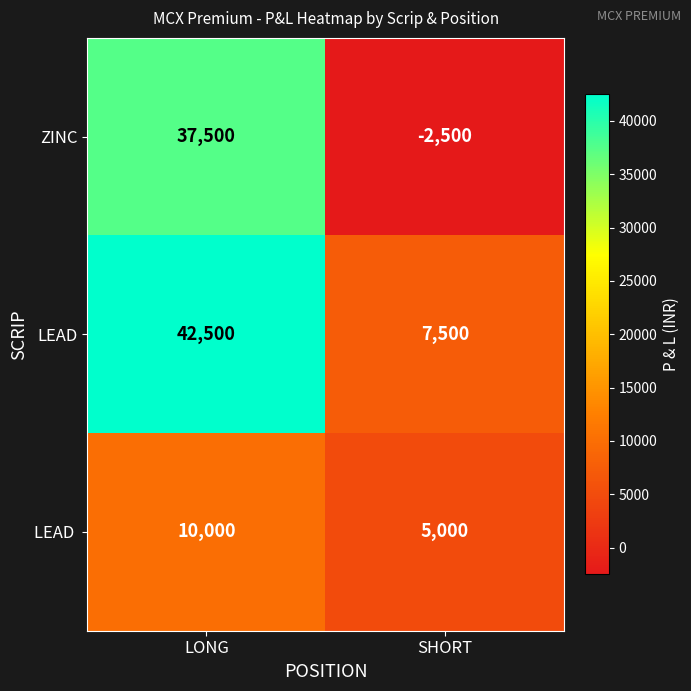

Between LONG and SHORT, which series saw the biggest shift?

ZINC